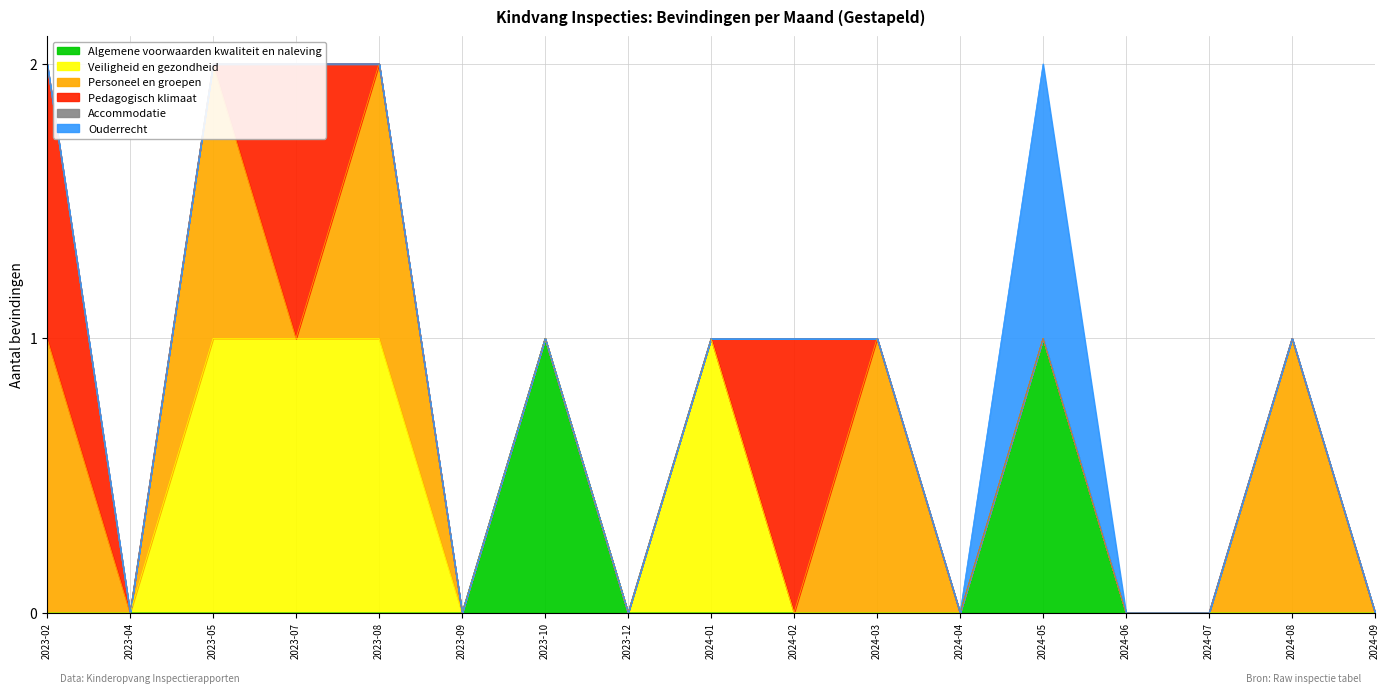

True or false: Ouderrecht has more than 1 points higher than both neighbors.

False